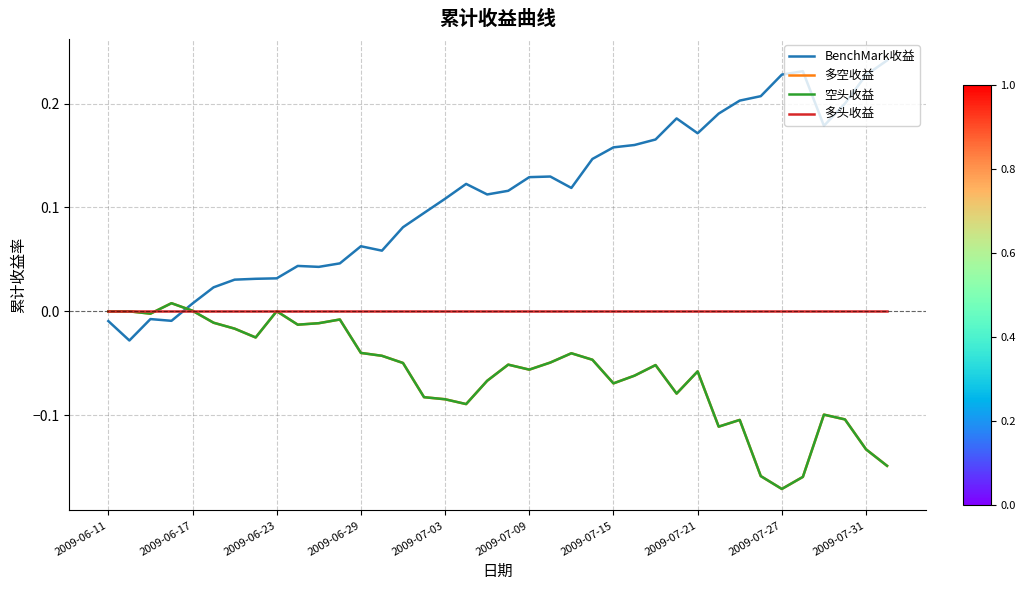

Which series has the largest total across all categories?

BenchMark收益